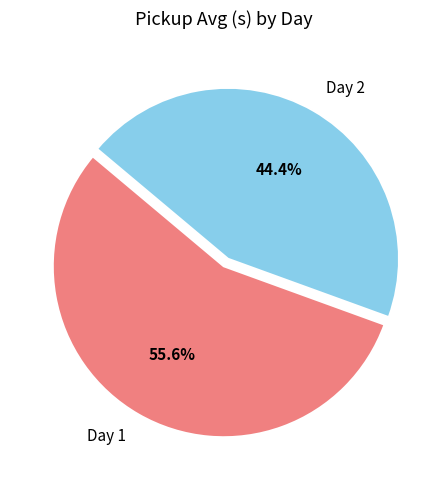

Rank the categories by value from lowest to highest.

Day 2, Day 1